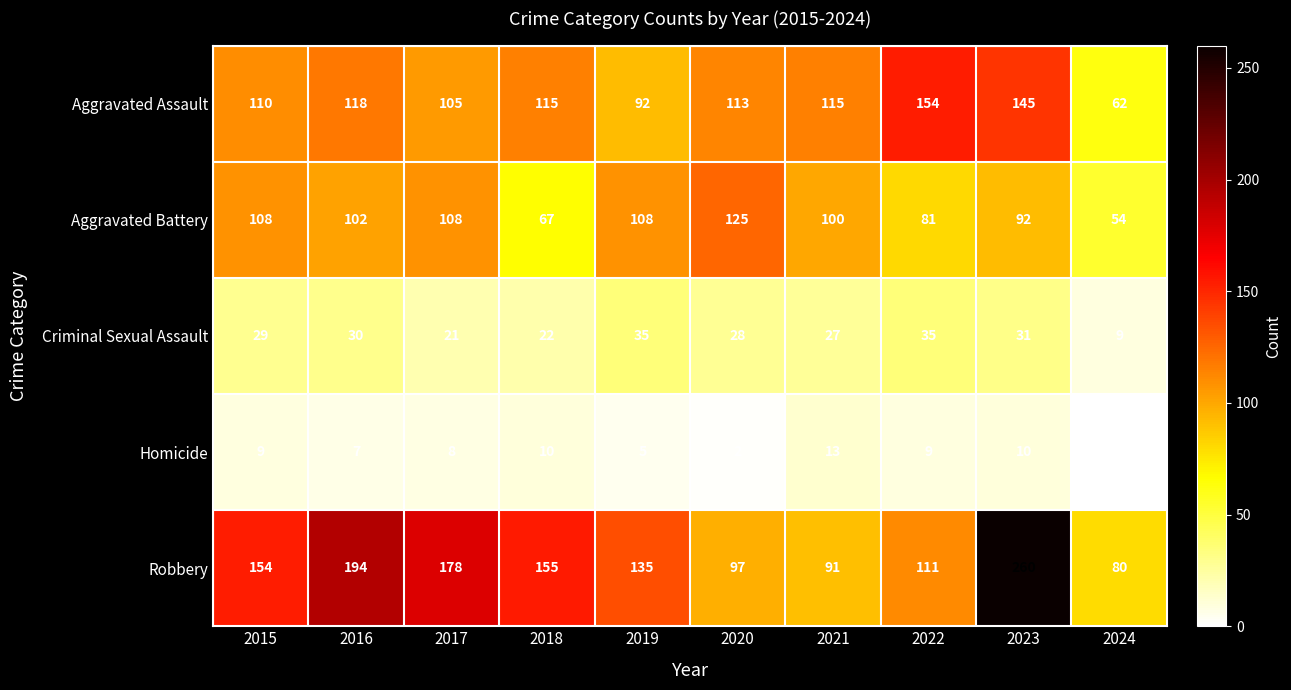

What is the spread (max minus min) of values at 2020?

123